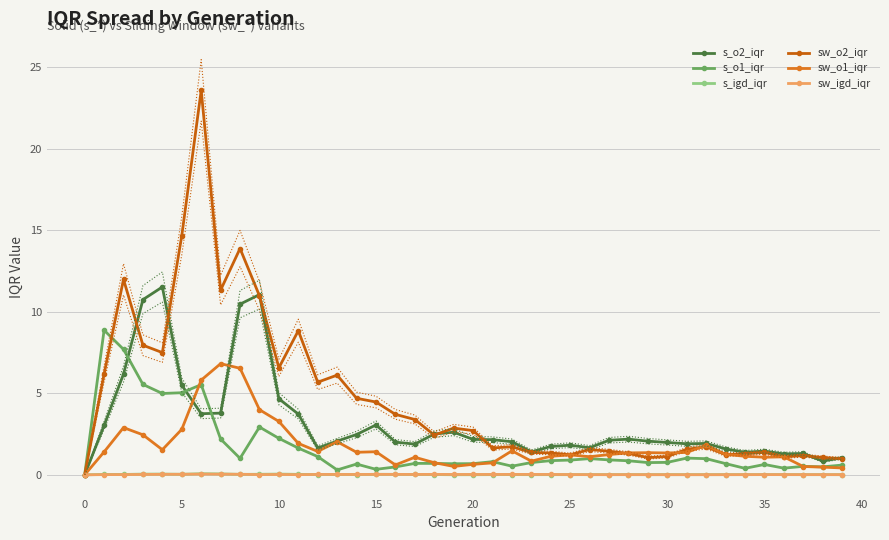

What is the maximum value for sw_o1_iqr?

6.8